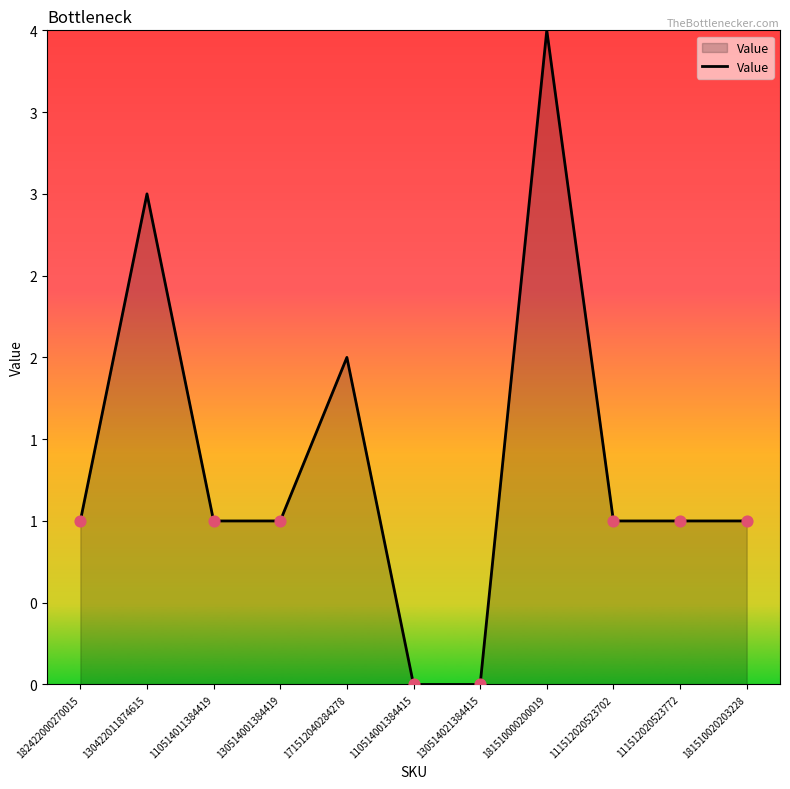

Approximately how many times larger is the value at 171512040284278 compared to 111512020523702?

2.0